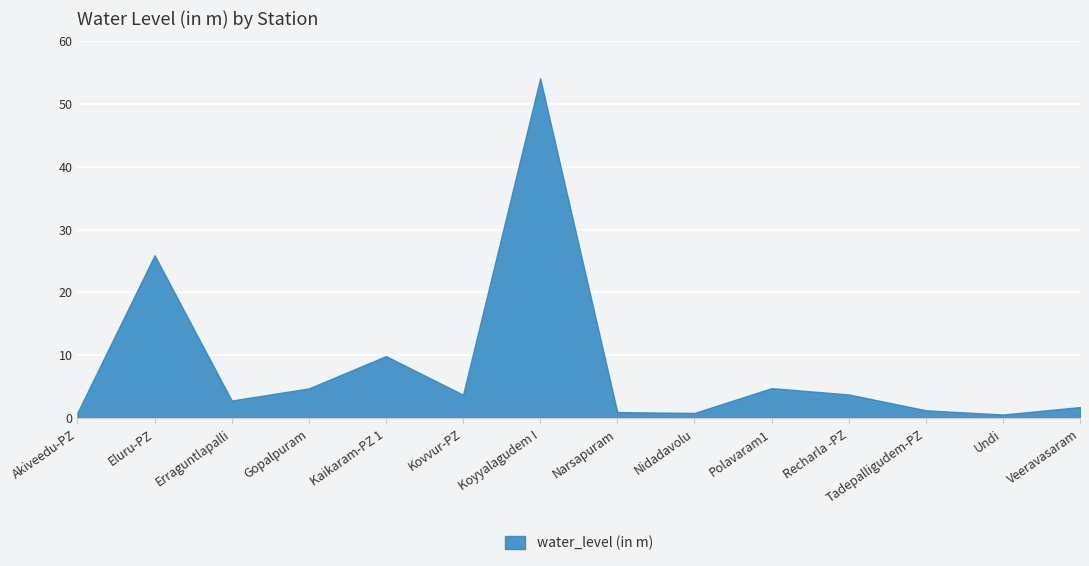

Where is the first local maximum?

Eluru-PZ